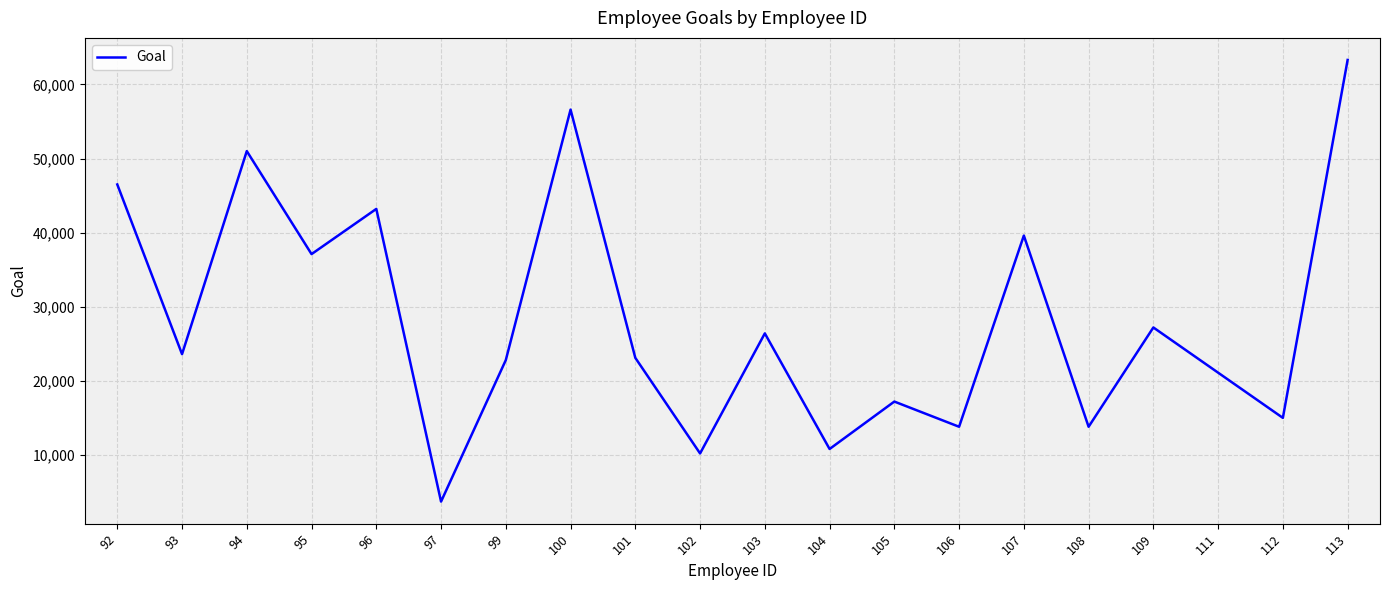

Which label corresponds to the largest value in the chart?

113